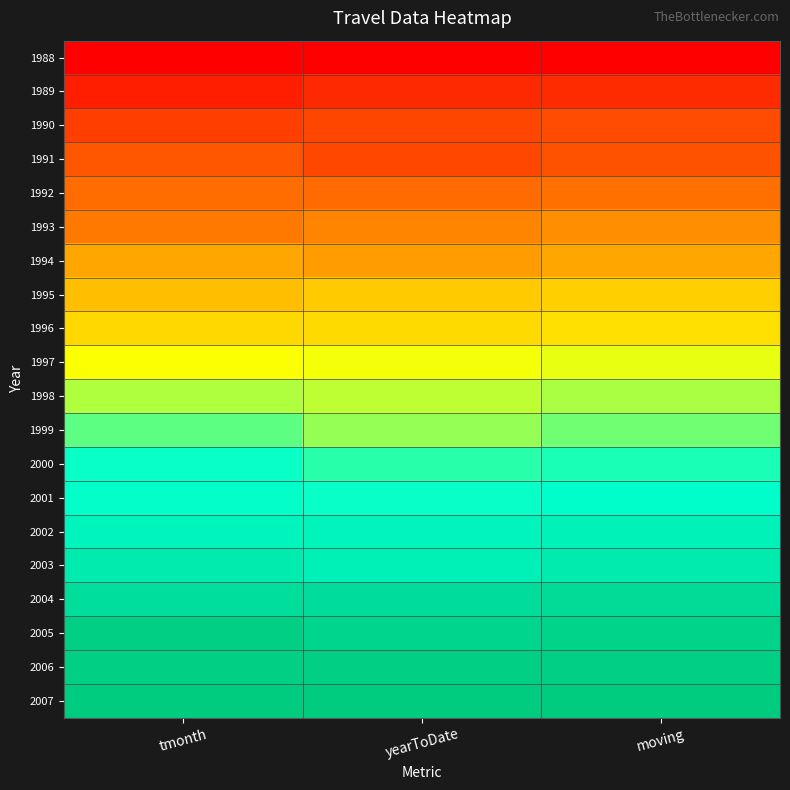

Reading left to right, transcribe all the data shown in this chart.

1988: tmonth=0.0	yearToDate=0.0	moving=0.0
1989: tmonth=0.1	yearToDate=0.1	moving=0.1
1990: tmonth=0.1	yearToDate=0.1	moving=0.2
1991: tmonth=0.2	yearToDate=0.1	moving=0.2
1992: tmonth=0.2	yearToDate=0.2	moving=0.2
1993: tmonth=0.2	yearToDate=0.3	moving=0.3
1994: tmonth=0.3	yearToDate=0.3	moving=0.3
1995: tmonth=0.4	yearToDate=0.4	moving=0.4
1996: tmonth=0.4	yearToDate=0.4	moving=0.4
1997: tmonth=0.5	yearToDate=0.5	moving=0.5
1998: tmonth=0.6	yearToDate=0.6	moving=0.6
1999: tmonth=0.7	yearToDate=0.6	moving=0.6
2000: tmonth=0.7	yearToDate=0.7	moving=0.7
2001: tmonth=0.7	yearToDate=0.7	moving=0.8
2002: tmonth=0.8	yearToDate=0.8	moving=0.8
2003: tmonth=0.8	yearToDate=0.8	moving=0.8
2004: tmonth=0.9	yearToDate=0.9	moving=0.9
2005: tmonth=1.0	yearToDate=1.0	moving=1.0
2006: tmonth=1.0	yearToDate=1.0	moving=1.0
2007: tmonth=1.0	yearToDate=1.0	moving=1.0